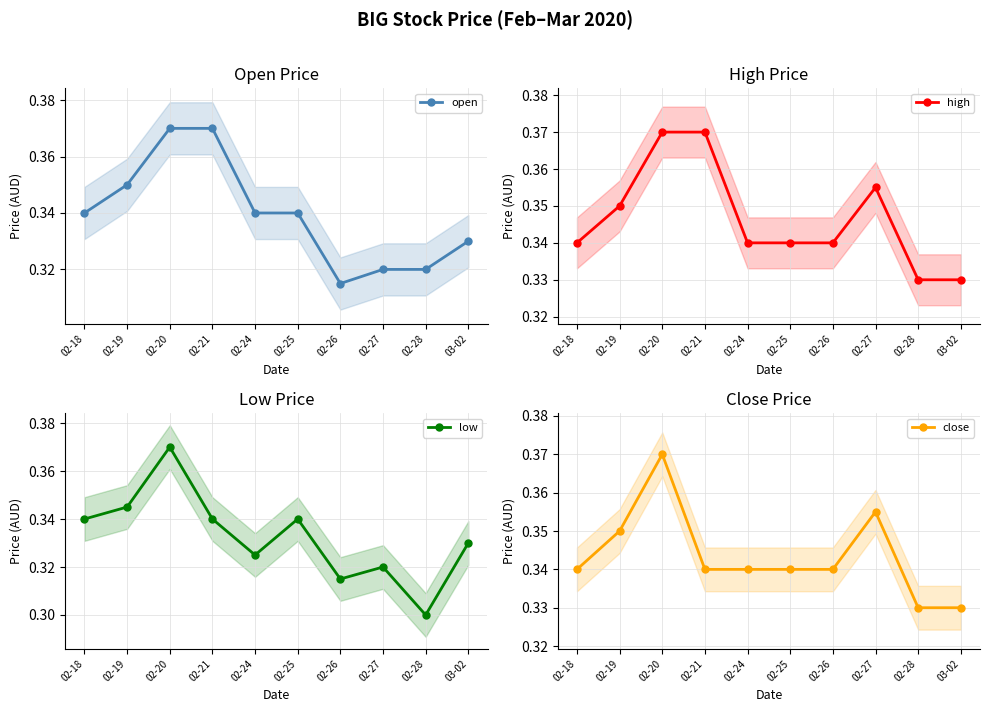

True or false: high and open intersect in this chart.

False